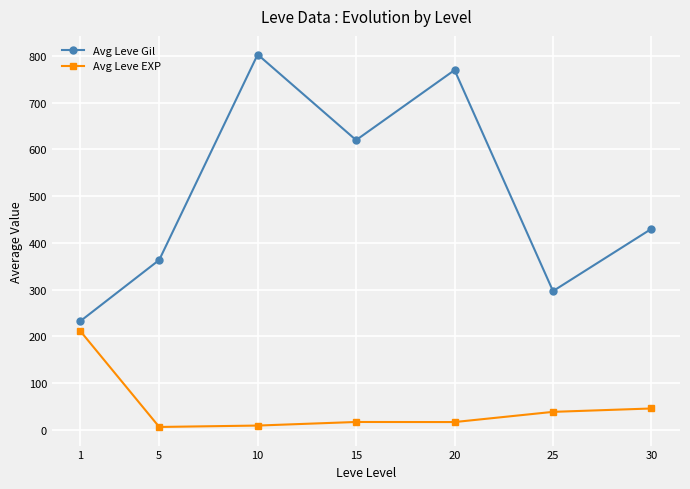

At which category is the sum across all series the highest?

10